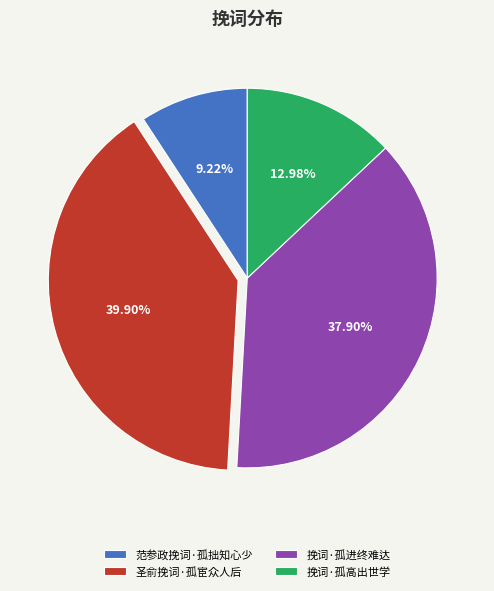

Count the number of slices in the pie.

4